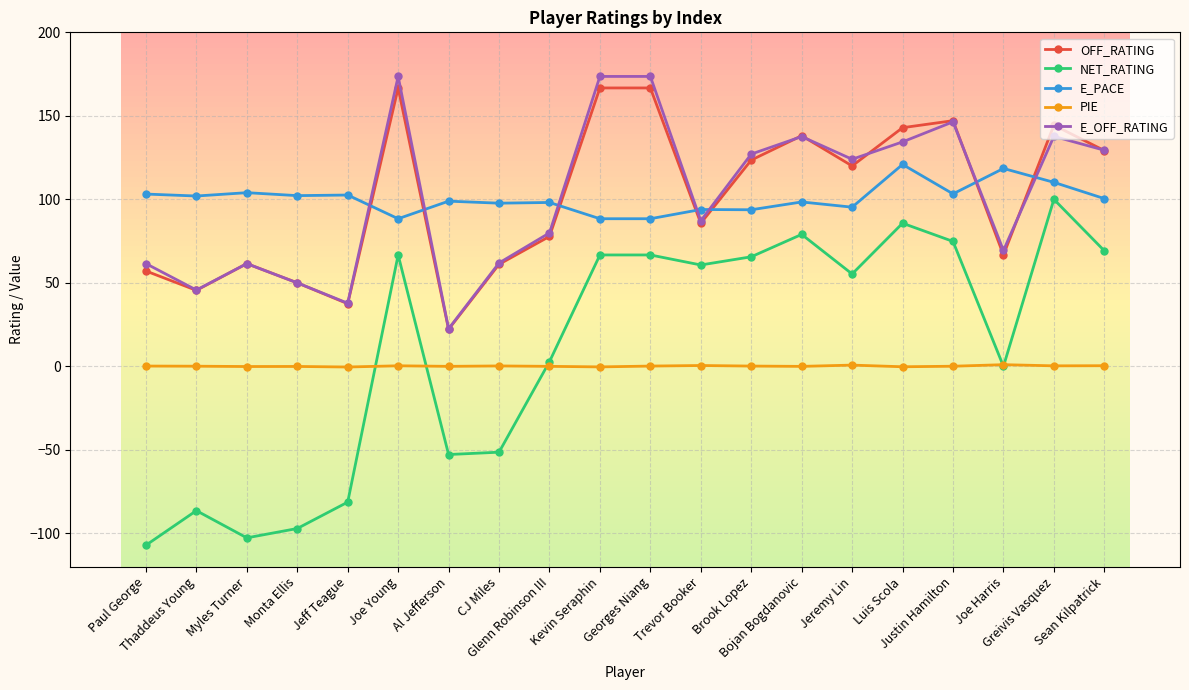

At which label is E_OFF_RATING closest to 98?

Trevor Booker